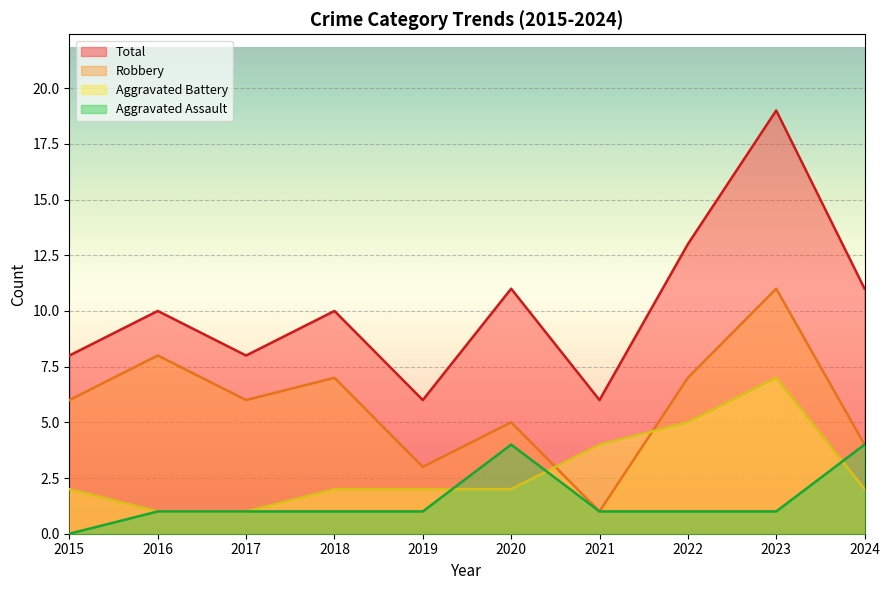

How many lines are shown in the chart?

4